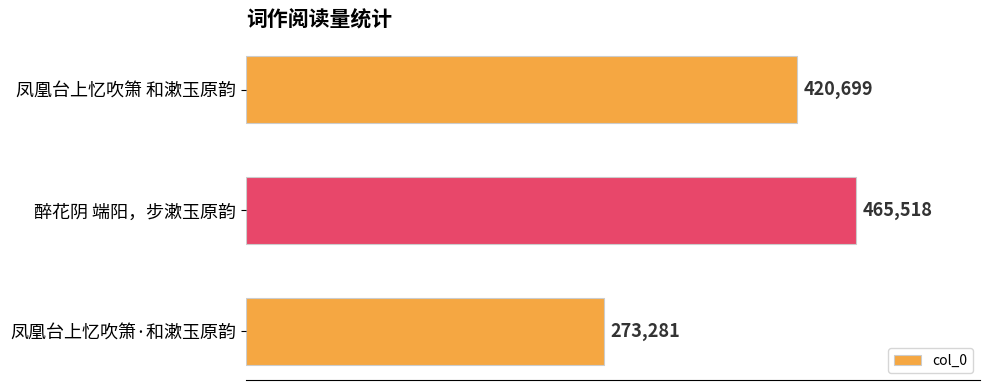

How many bars are there in total?

3